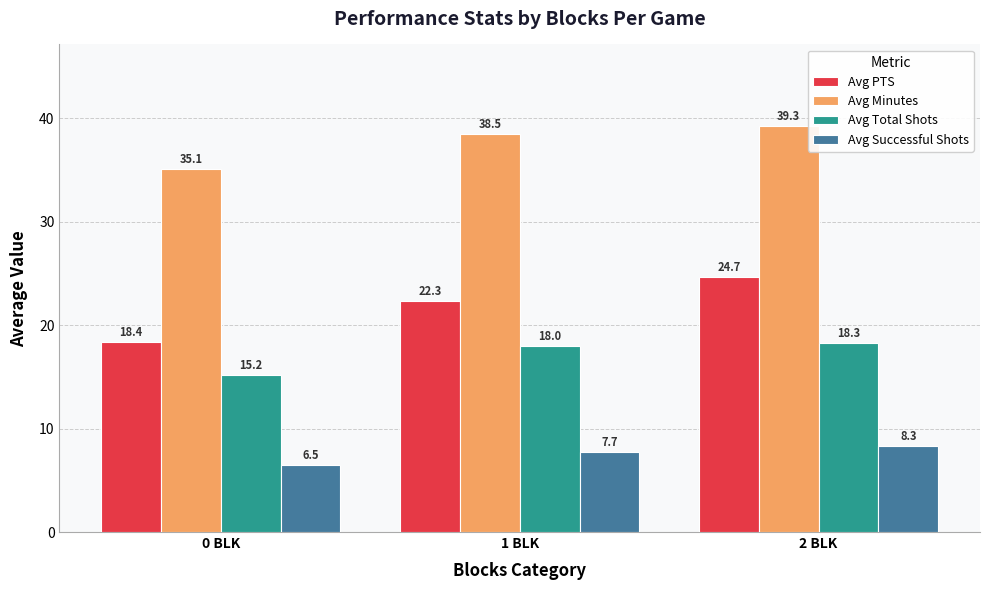

What is the total value across all series at 2 BLK?

90.6